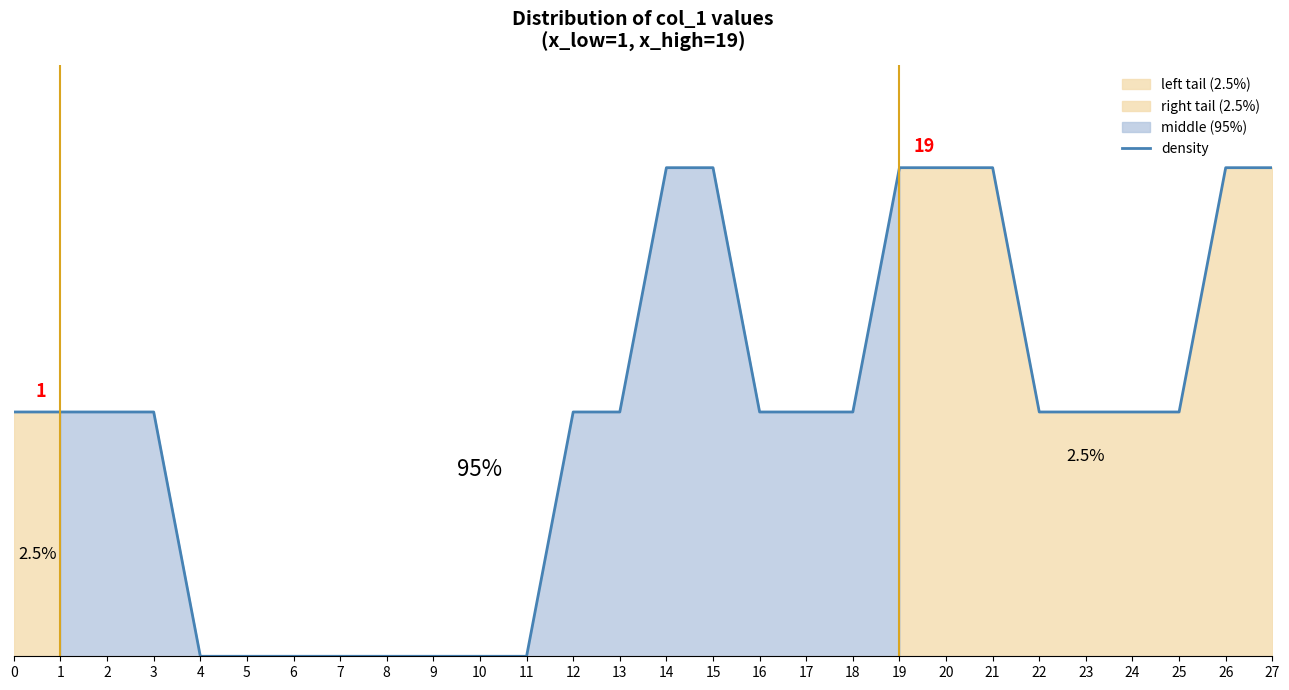

How many lines are shown in the chart?

1